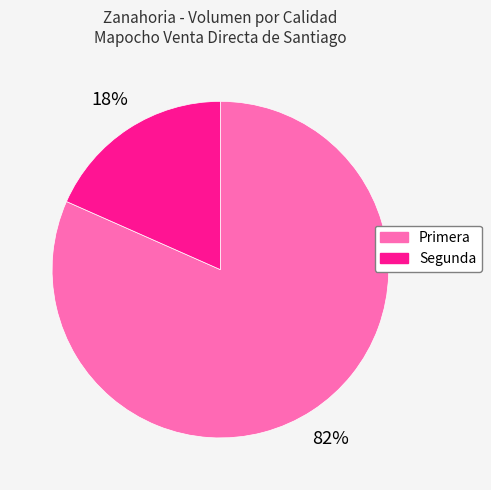

To the nearest percent, what is the combined percentage of Segunda and Primera?

100%